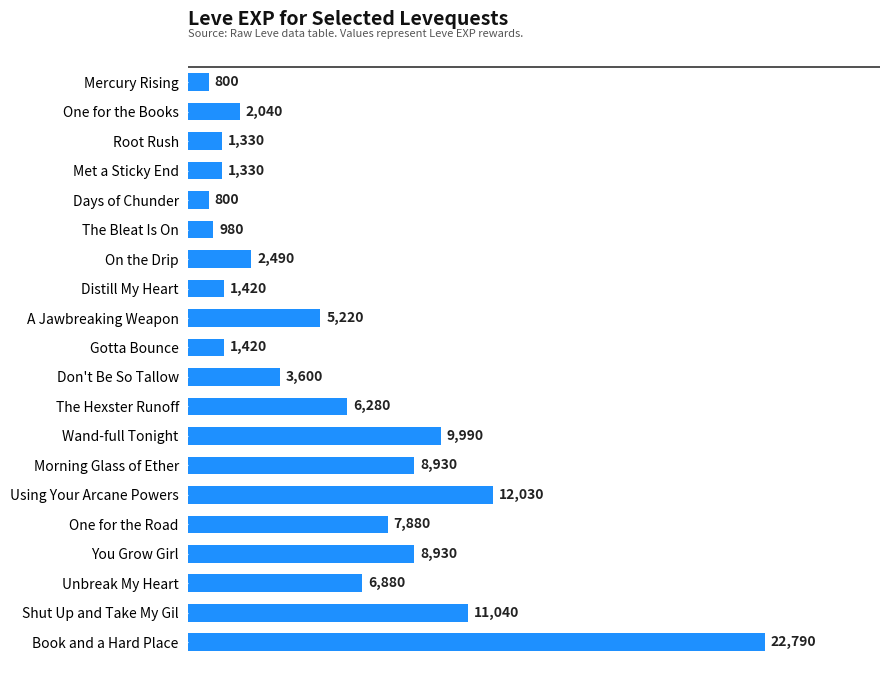

What is the label of the 1st bar from the bottom?

Book and a Hard Place